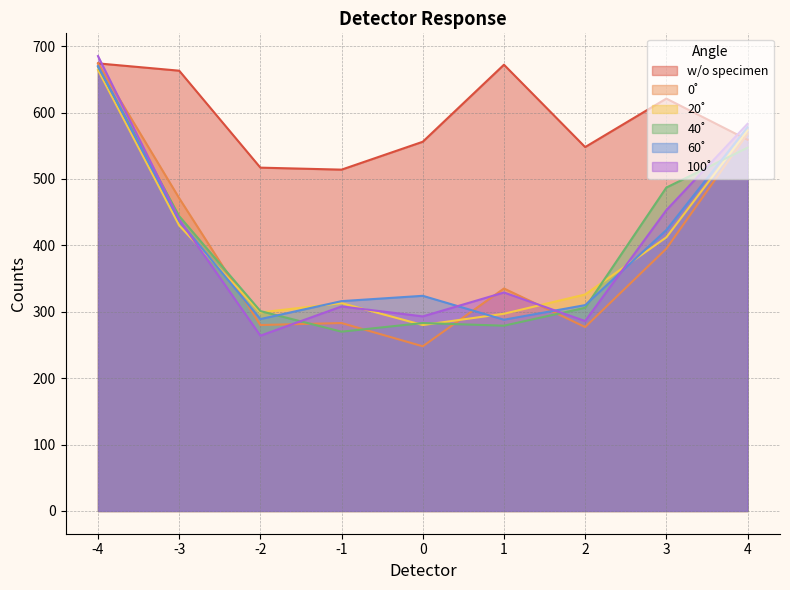

Which series has the largest total across all categories?

w/o specimen